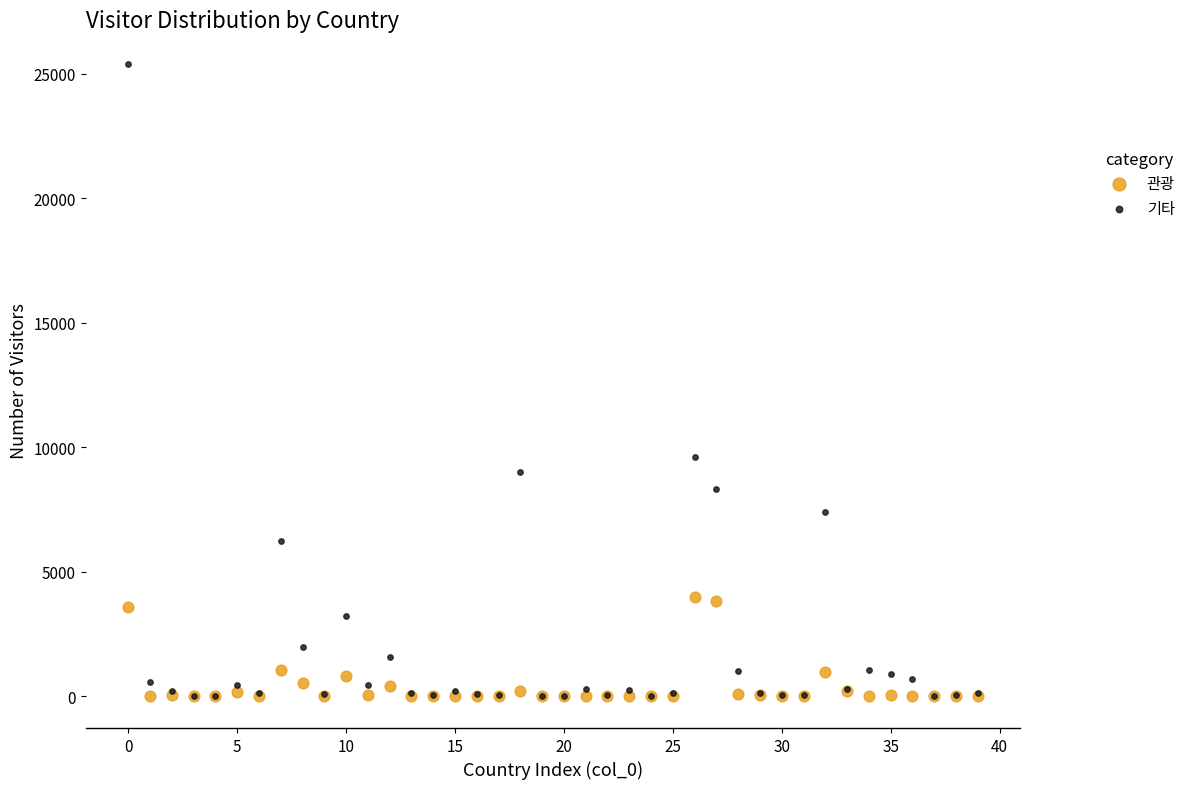

Which series has the largest Y range (max minus min)?

기타